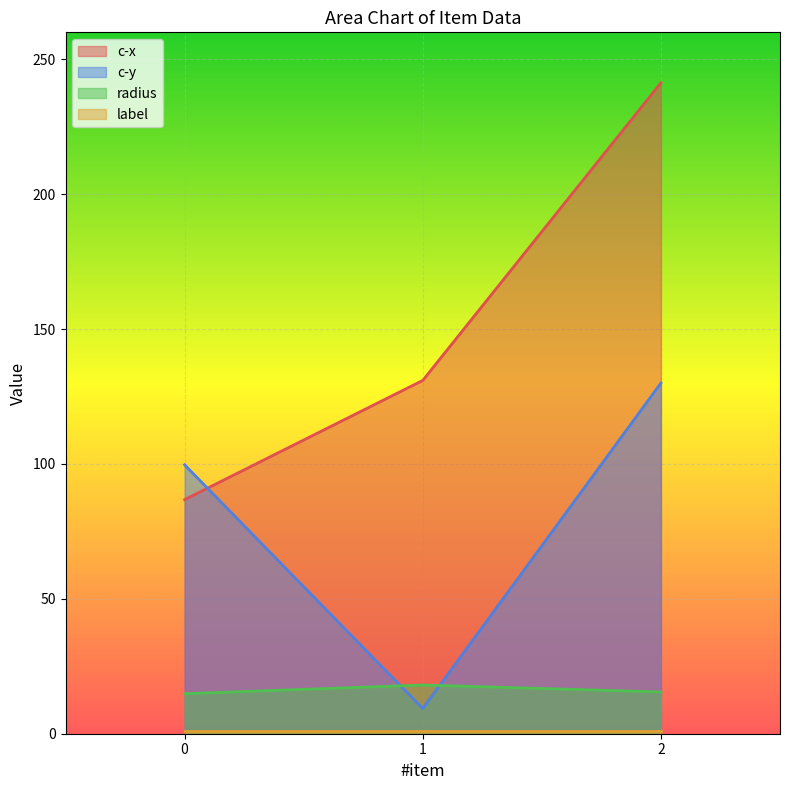

What is the value of the c-x point at the 1st from the left?

86.8